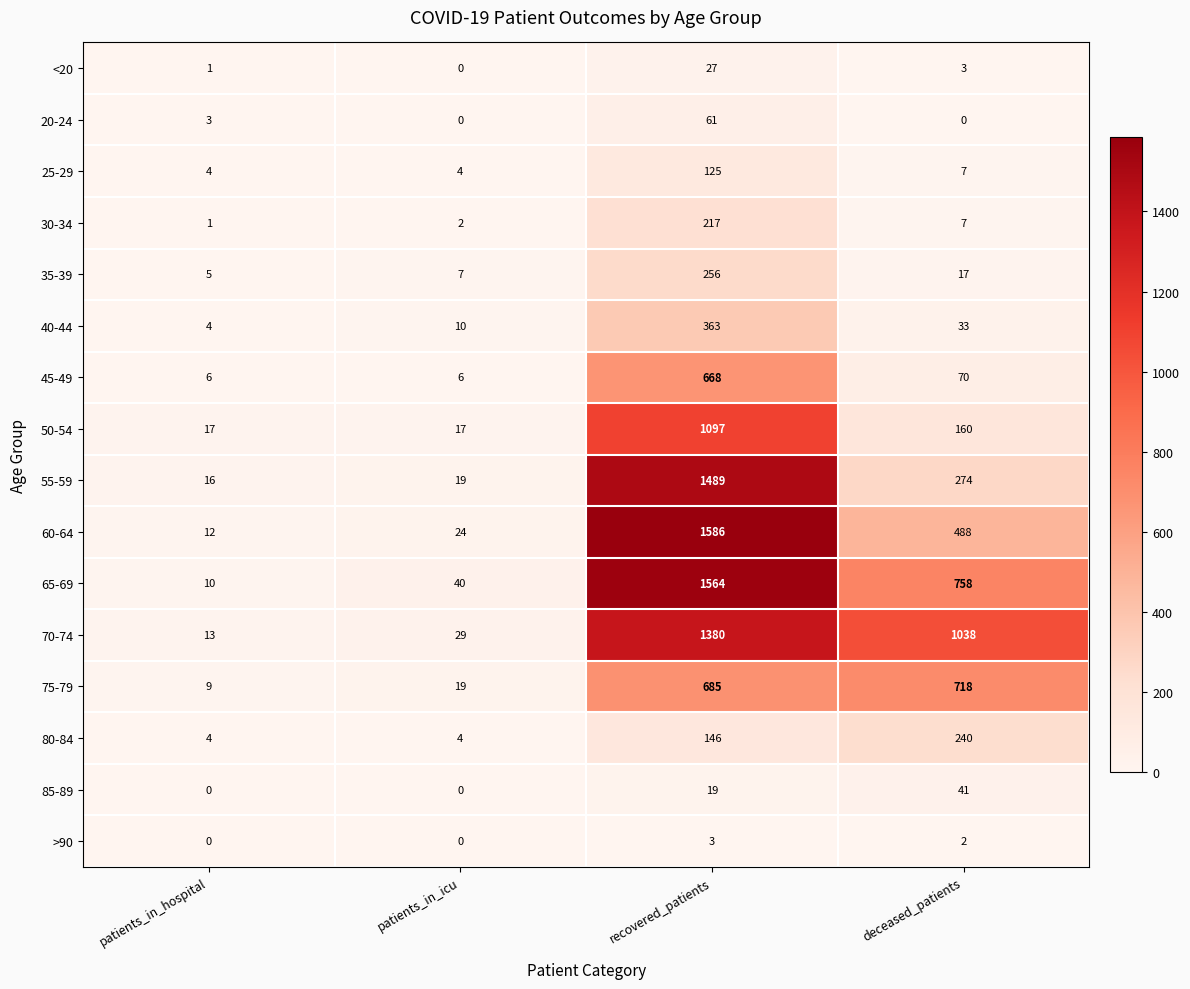

What is the difference between the maximum and minimum values in the <20 series?

27